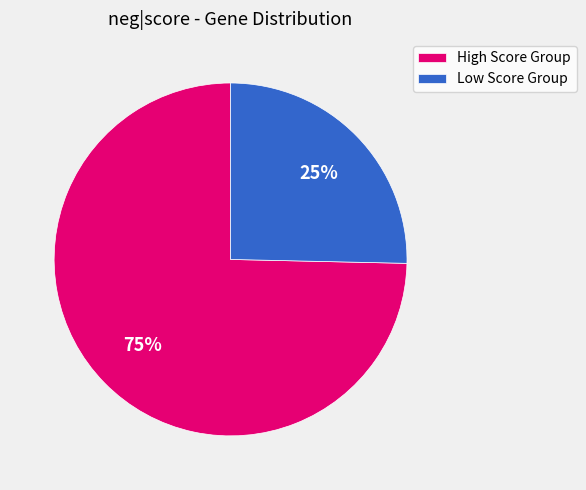

To the nearest percent, what percentage of the pie is High Score Group?

75%